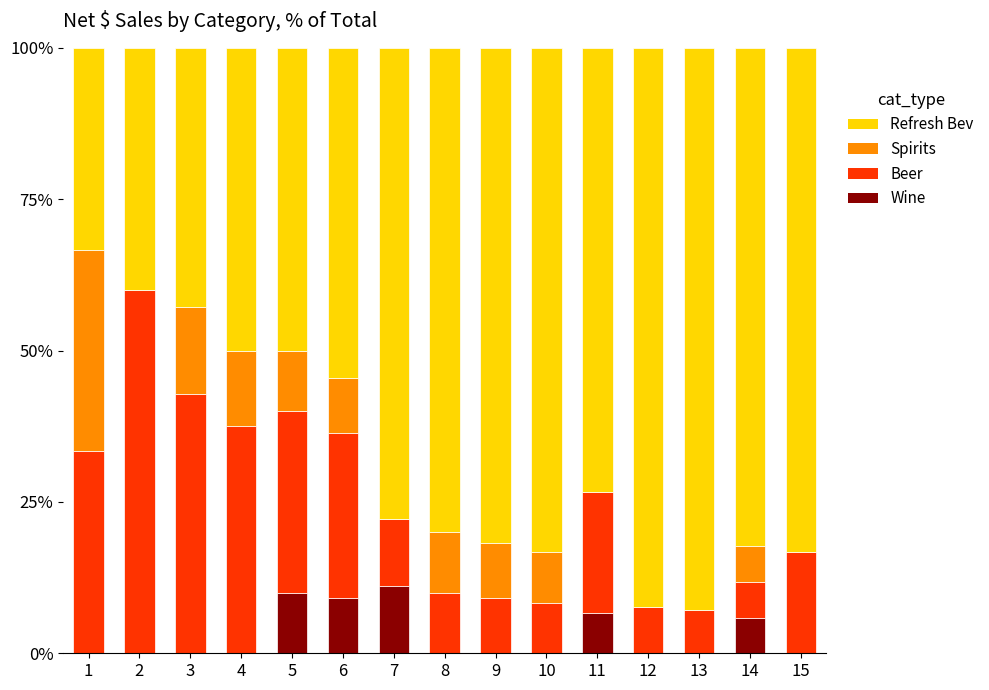

How many distinct data groups are displayed?

4